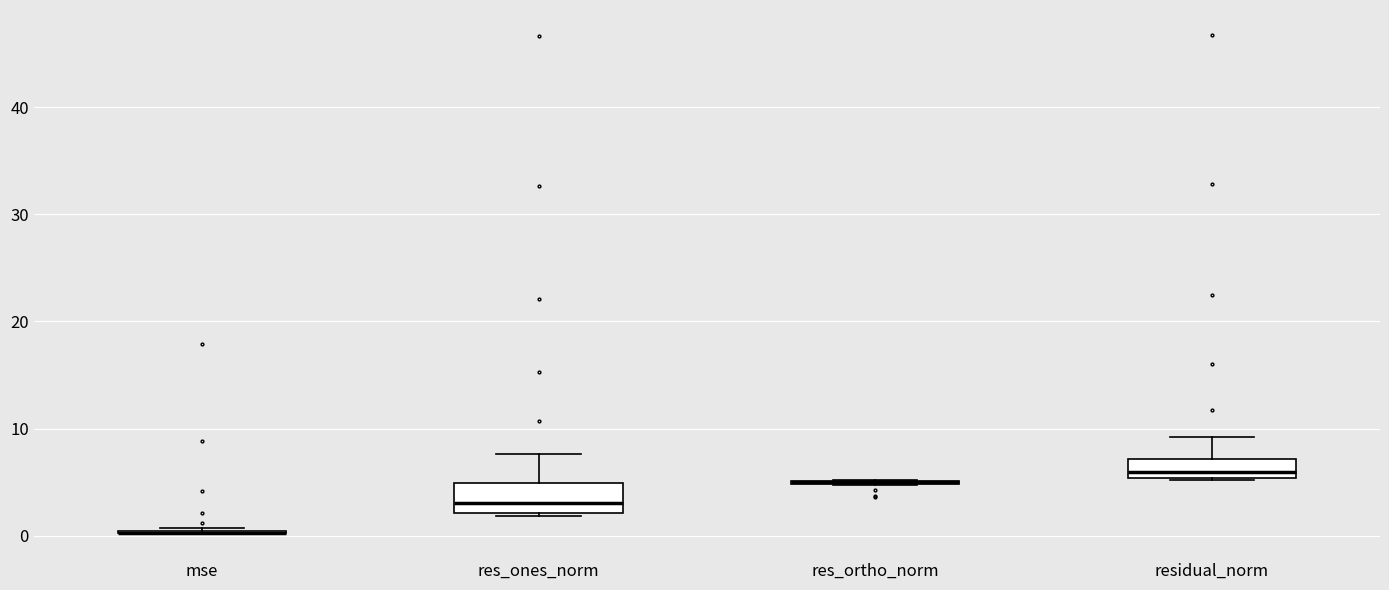

Reading left to right, transcribe this box plot: for each box, give where its median line is, the range the box spans, and where its two whiskers end, as read against the y-axis. The values are not printed on the chart, so give them approximately, as read against the axis.

mse: box collapsed to a line at 0, whiskers 0 to 1
res_ones_norm: median 3, box 2 to 5, whiskers 2 (just below the box's lower edge) to 8
res_ortho_norm: box collapsed to a line at 5, whiskers 5 to 5
residual_norm: median 6, box 5 to 7, whiskers 5 to 9